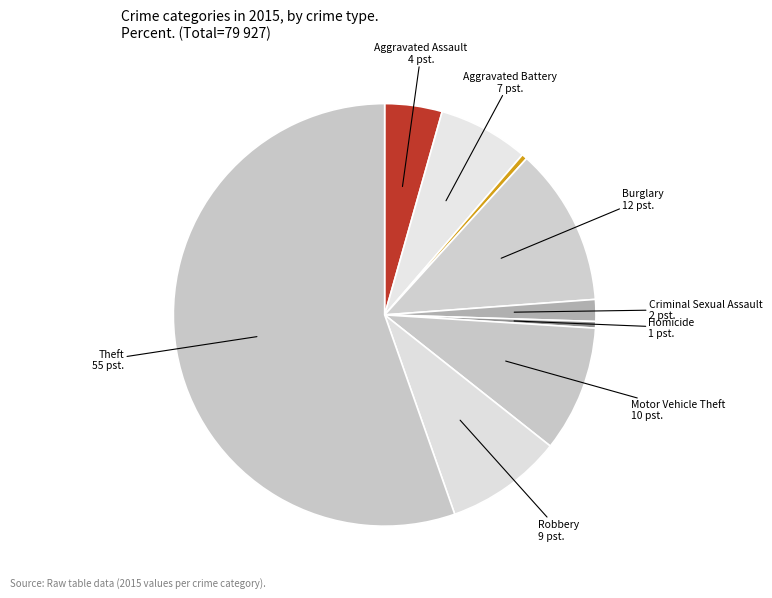

Does any single category account for the majority?

Yes